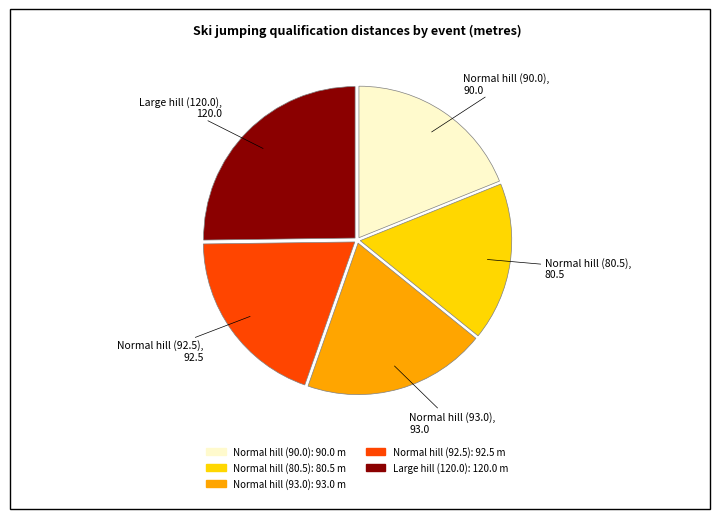

Does Normal hill (93.0) represent more than half of the total?

No